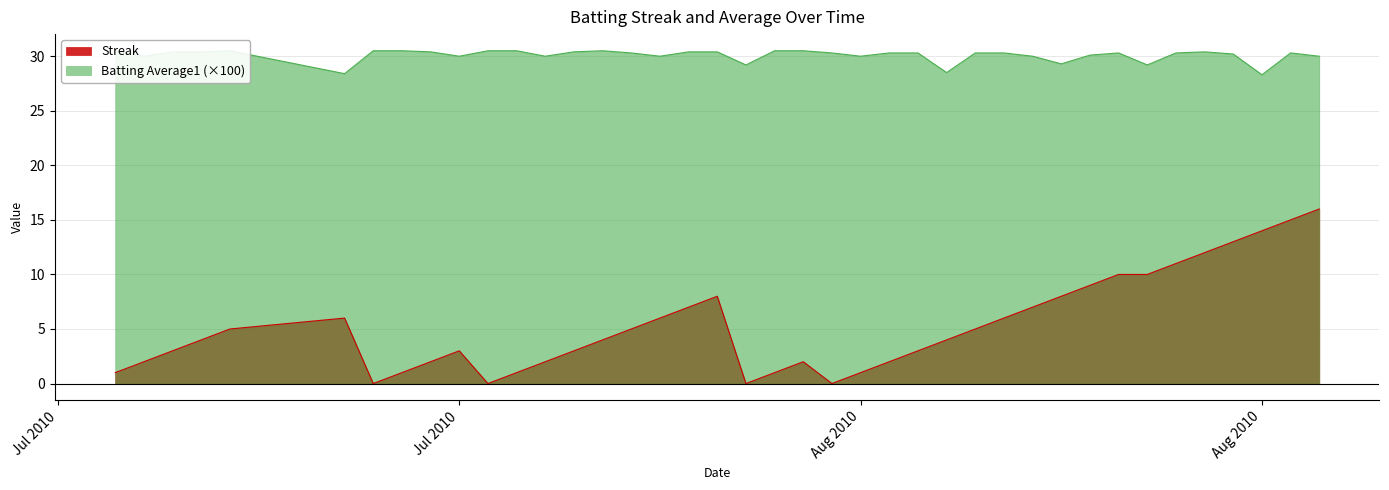

Does the chart display data point markers on the line(s)?

No